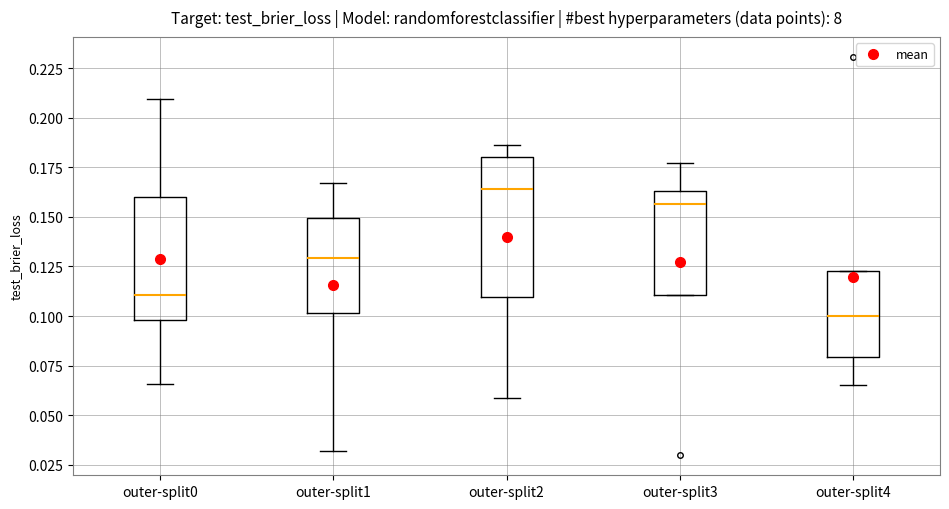

Reading left to right, read every box against the y-axis: the position of its median line, the range the box covers, and the ends of its whiskers. The values are not printed on the chart, so give them approximately, as read against the axis.

outer-split0: median 0.110, box 0.100 to 0.160, whiskers 0.065 to 0.210
outer-split1: median 0.130, box 0.100 to 0.150, whiskers 0.030 to 0.165
outer-split2: median 0.165, box 0.110 to 0.180, whiskers 0.060 to 0.185
outer-split3: median 0.155, box 0.110 to 0.165, whiskers 0.110 to 0.175
outer-split4: median 0.100, box 0.080 to 0.125, whiskers 0.065 to 0.125